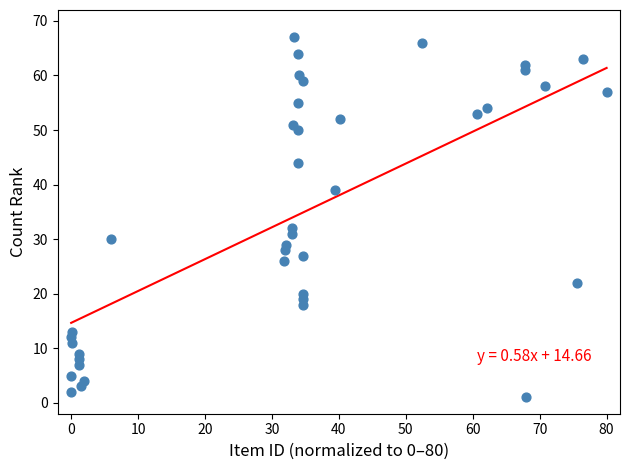

What Y value in the scatter plot is closest to 34?

32